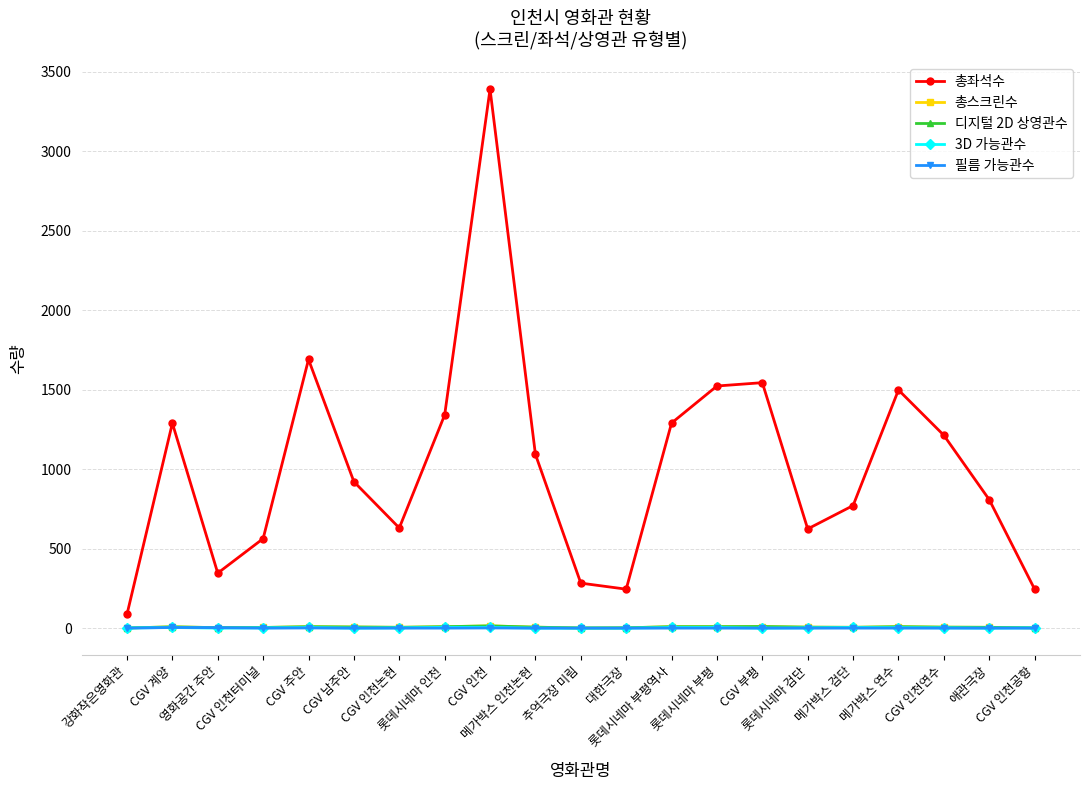

True or false: 3D 가능관수 and 총스크린수 intersect in this chart.

False